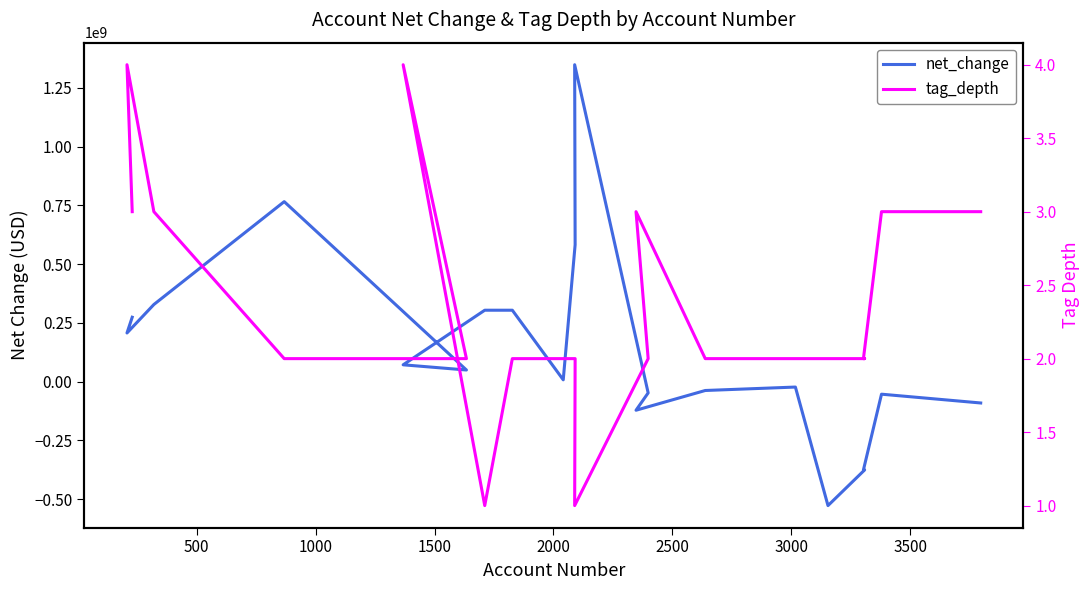

What is the spread (max minus min) of values at 500?

207188996